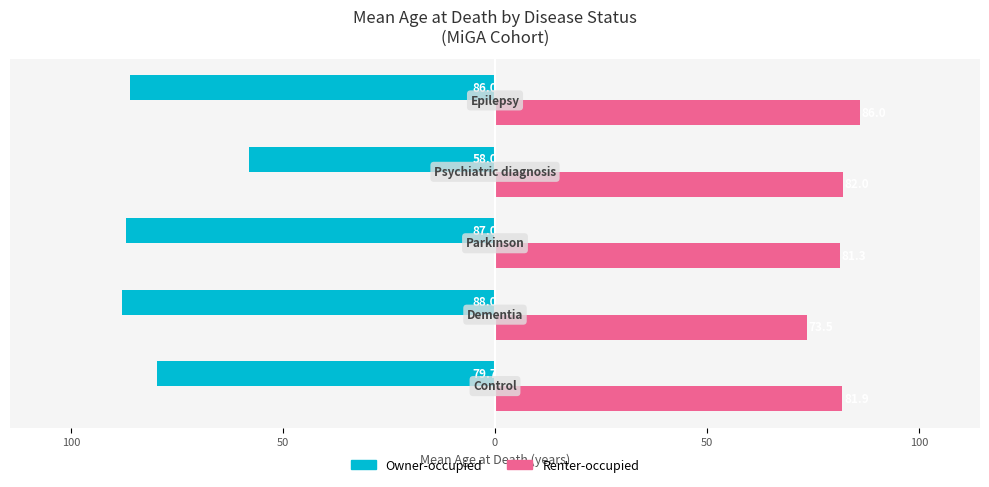

What are all the series names shown in the legend?

Owner-occupied, Renter-occupied